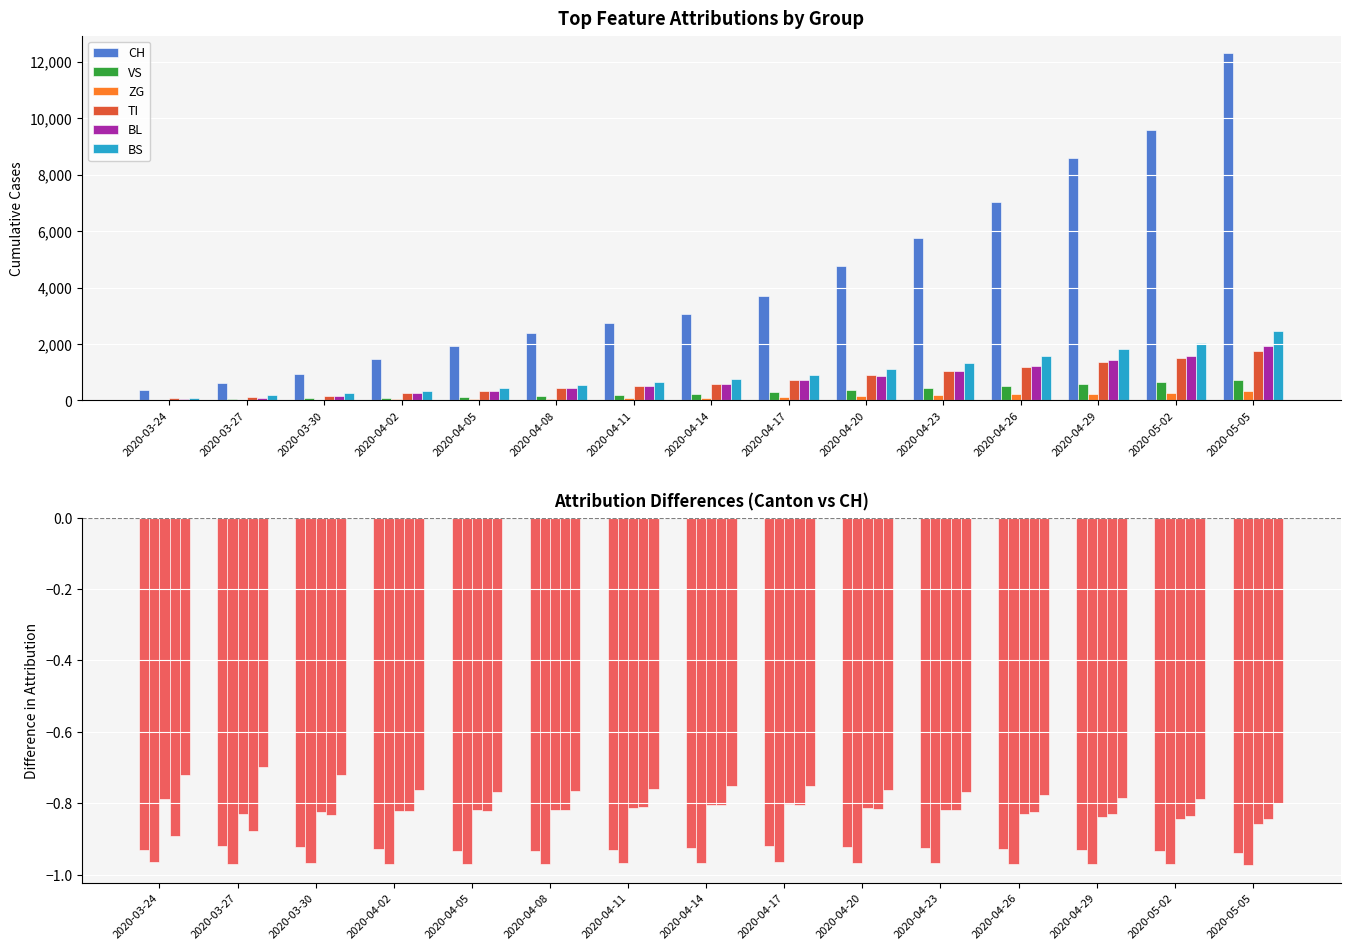

The value of CH at 2020-04-05 is 1915. True or false?

True